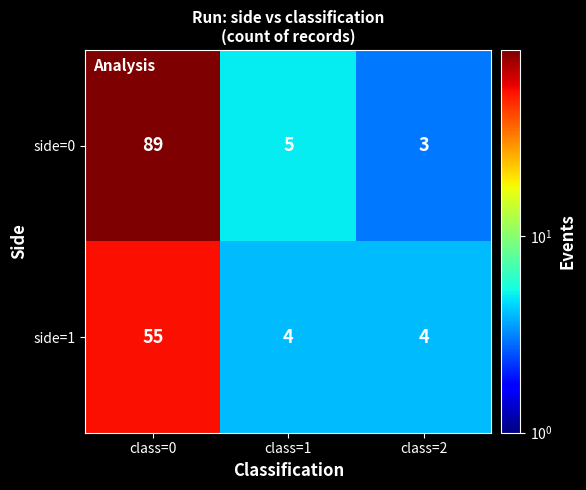

Reading left to right, what are all the values shown in this chart?

side=0: class=0=89	class=1=5	class=2=3
side=1: class=0=55	class=1=4	class=2=4